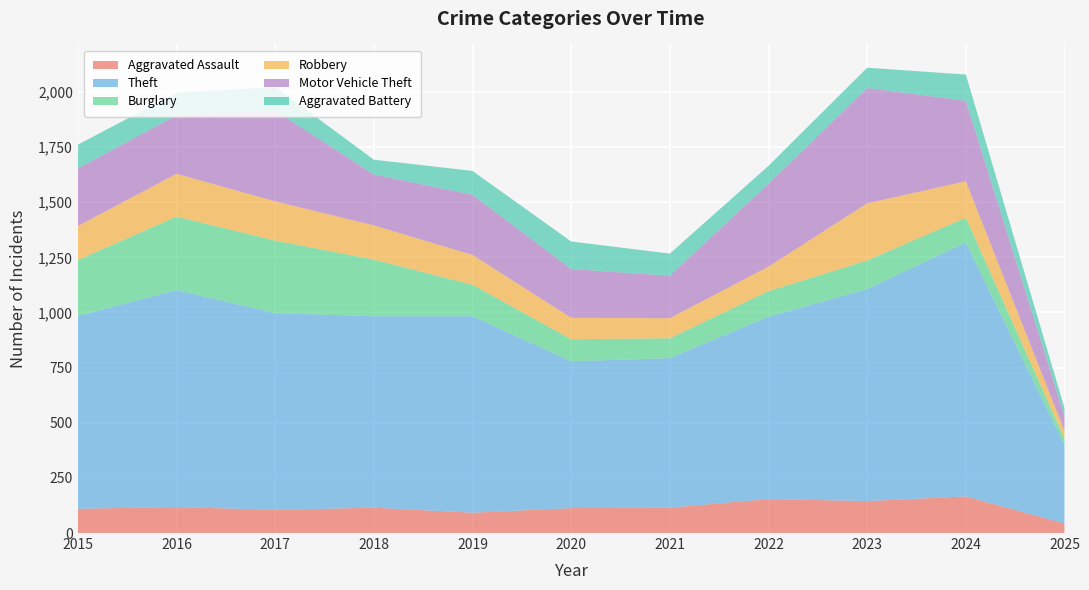

Reading left to right, extract all data points from this chart.

Aggravated Assault: 2015=110	2016=118	2017=105	2018=115	2019=92	2020=113	2021=115	2022=154	2023=145	2024=166	2025=43
Theft: 2015=874	2016=984	2017=892	2018=868	2019=891	2020=666	2021=678	2022=827	2023=961	2024=1152	2025=356
Burglary: 2015=254	2016=333	2017=329	2018=257	2019=143	2020=100	2021=90	2022=116	2023=130	2024=112	2025=29
Robbery: 2015=154	2016=194	2017=178	2018=155	2019=135	2020=97	2021=91	2022=111	2023=259	2024=165	2025=35
Motor Vehicle Theft: 2015=261	2016=265	2017=411	2018=231	2019=273	2020=221	2021=193	2022=376	2023=523	2024=365	2025=67
Aggravated Battery: 2015=108	2016=102	2017=108	2018=67	2019=108	2020=125	2021=100	2022=81	2023=92	2024=119	2025=37